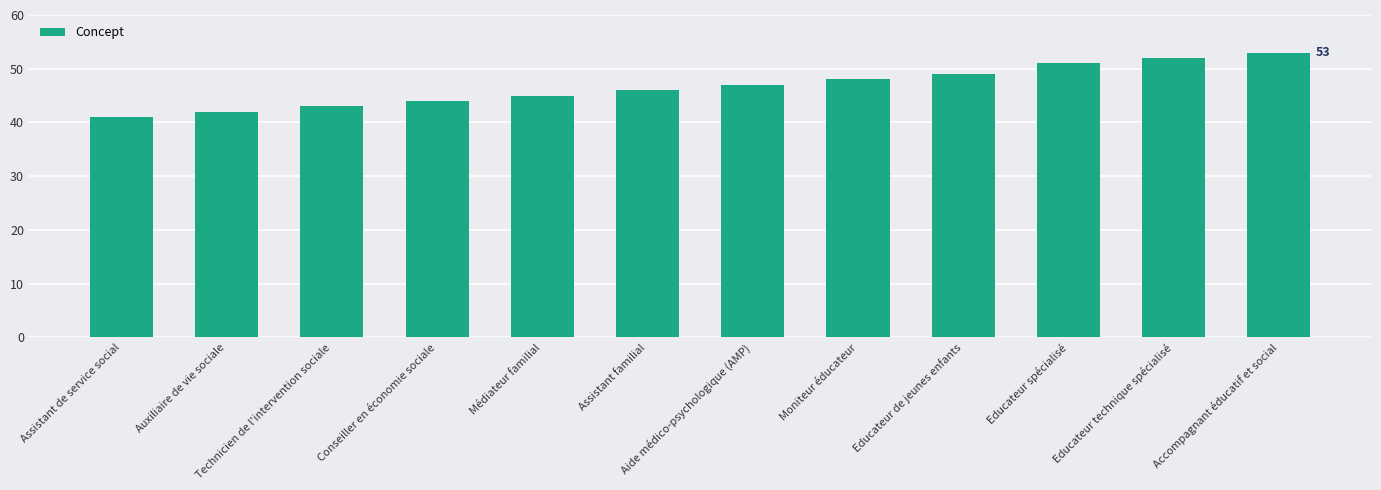

What is the approximate value at Auxiliaire de vie sociale, to the nearest 5?

40